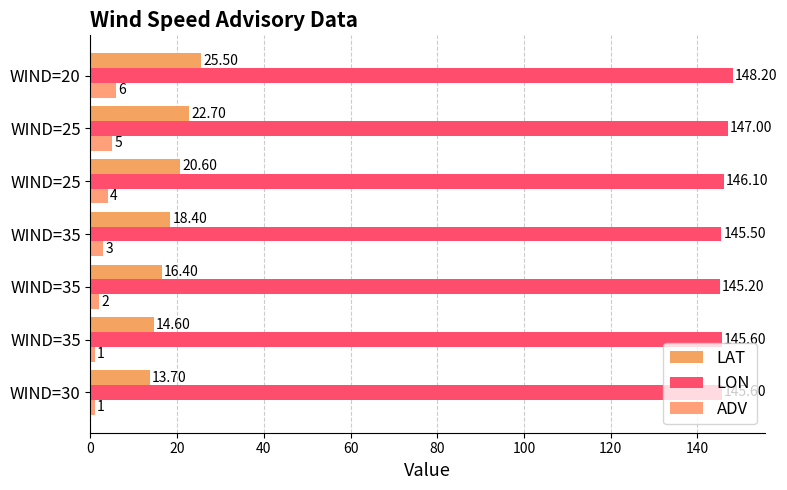

Which series has the largest range (max minus min)?

LAT